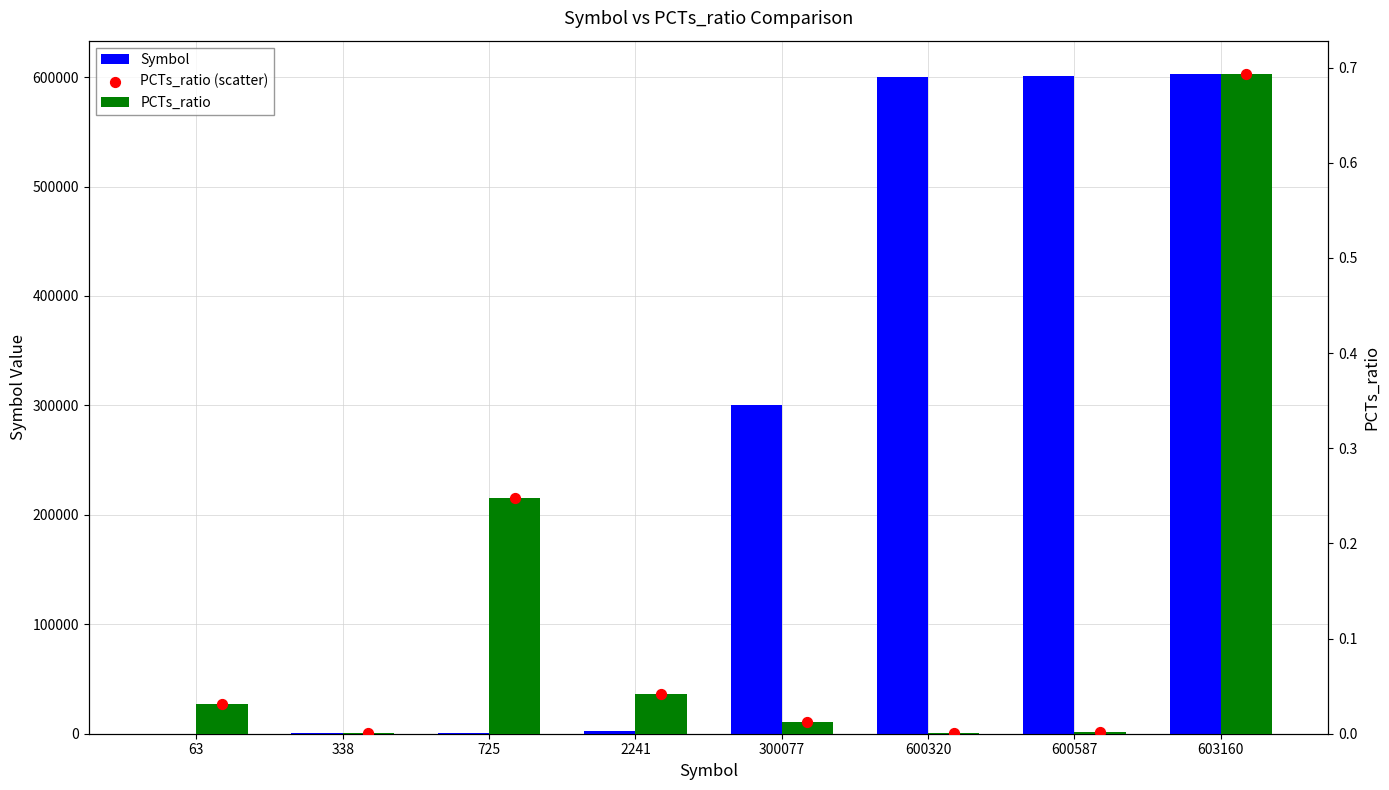

Which series reaches the maximum Y coordinate?

Symbol